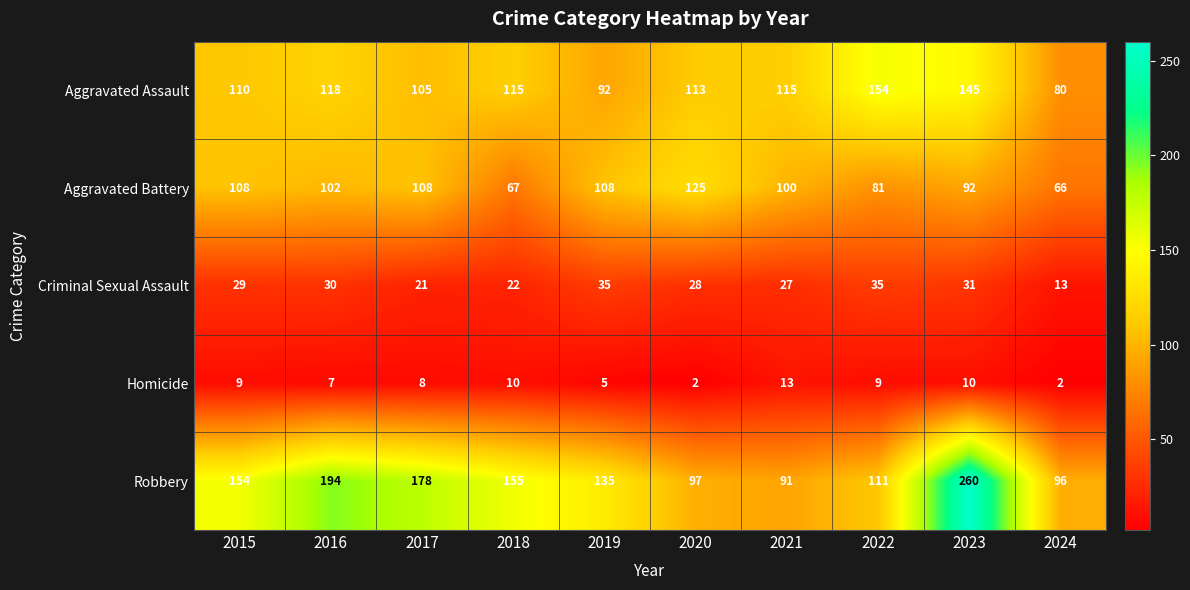

Between 2017 and 2024, which series saw the biggest shift?

Robbery